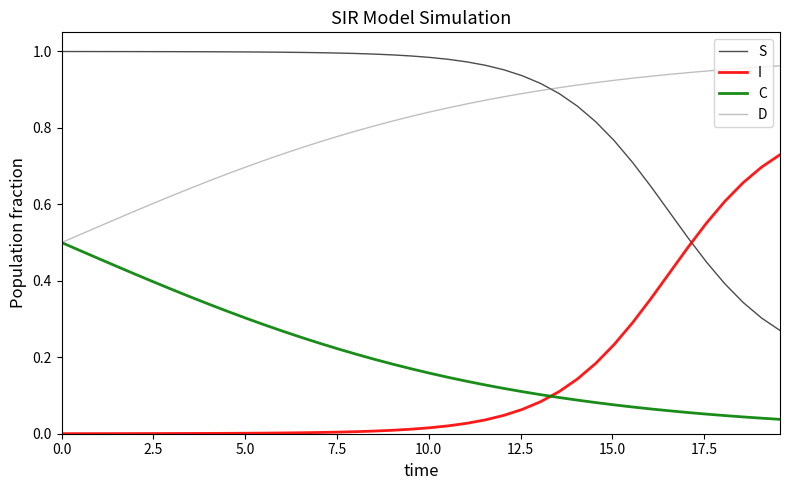

How many intersections are there between D and S?

1